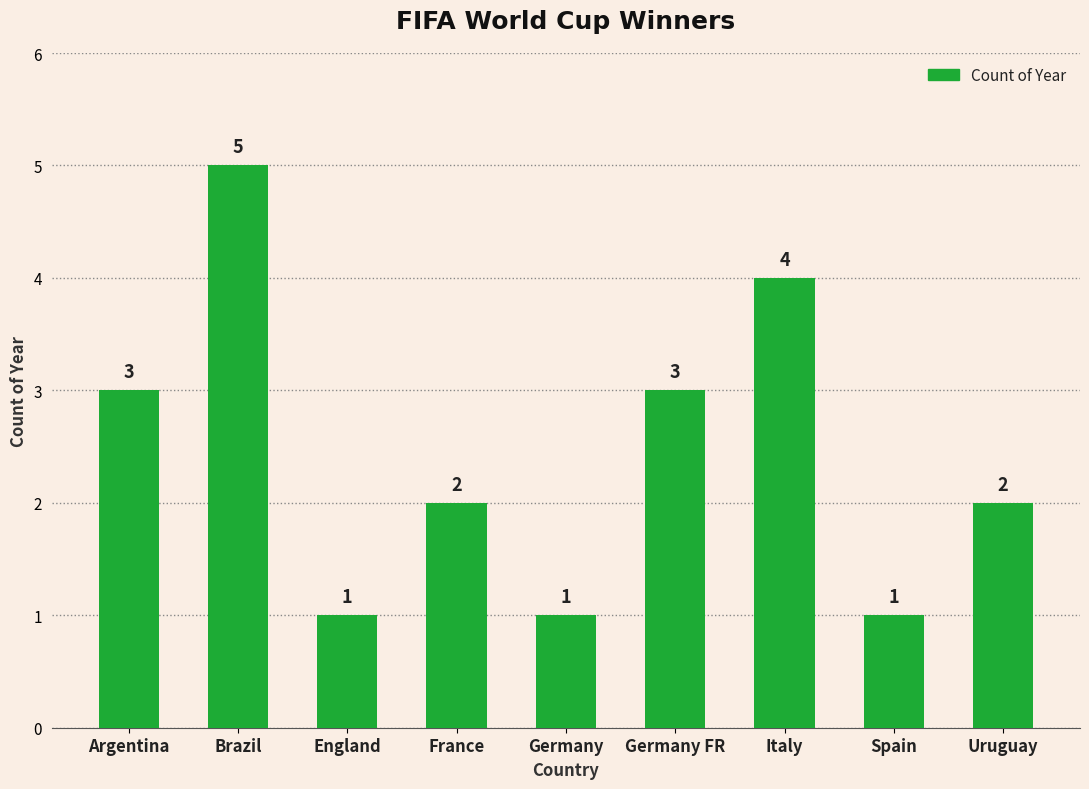

Between Brazil and Germany FR, which is larger?

Brazil